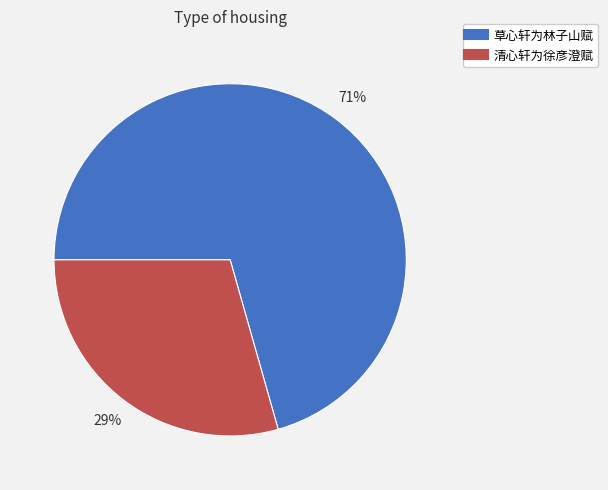

The 清心轩为徐彦澄赋 slice represents 29% of the pie. True or false?

True